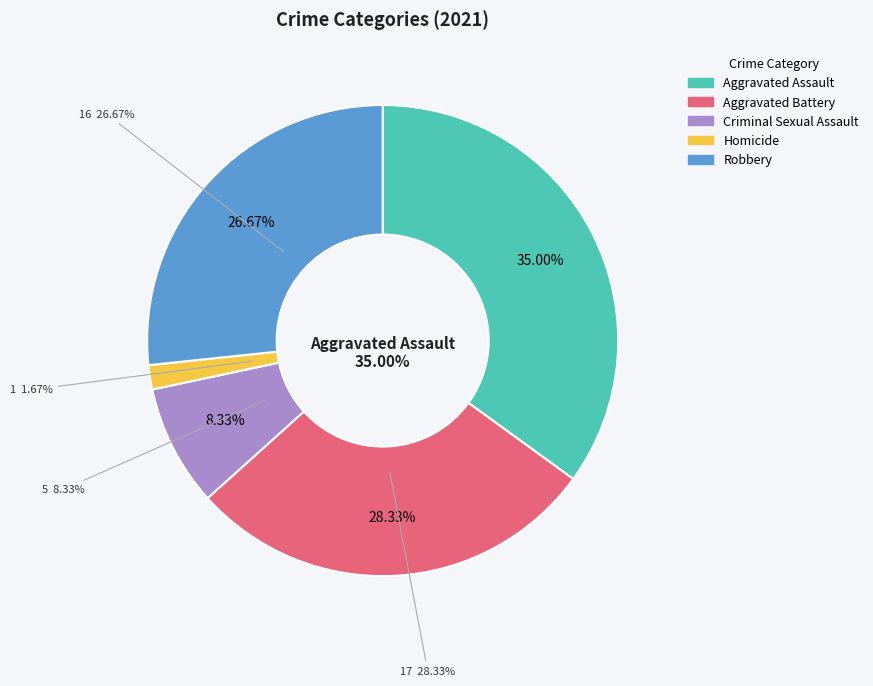

True or false: Aggravated Assault accounts for 49% of the total.

False